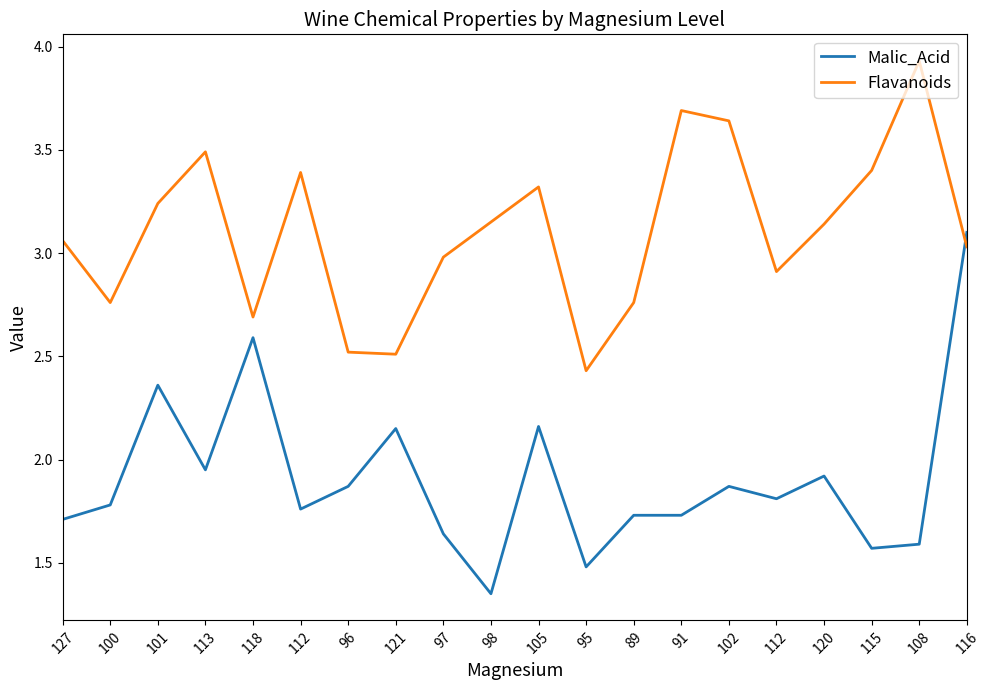

At how many categories does at least one series exceed 1?

20